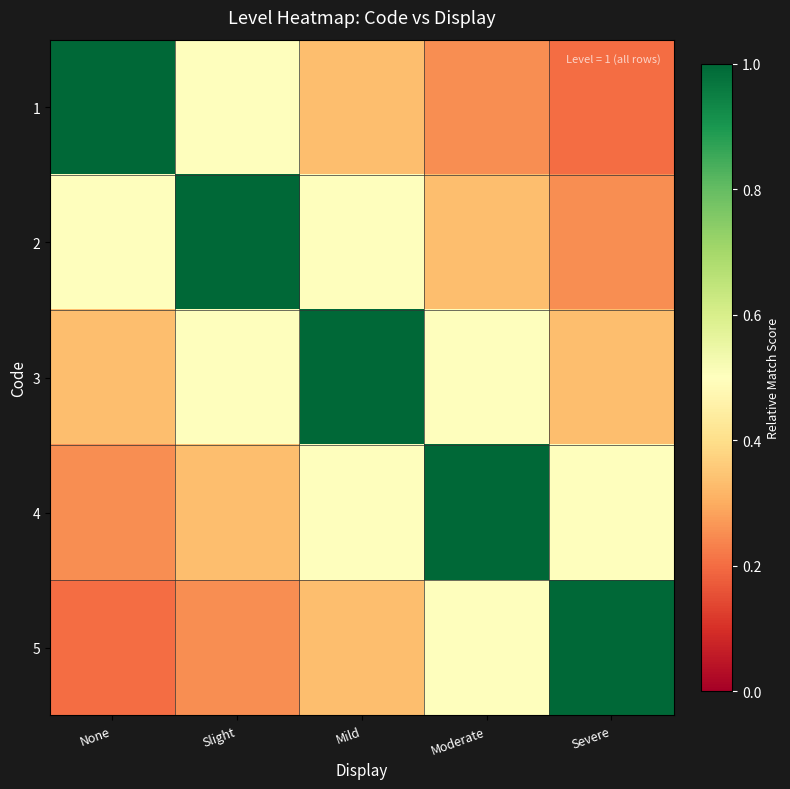

Rank the series by their maximum value, from lowest to highest.

1, 2, 3, 4, 5